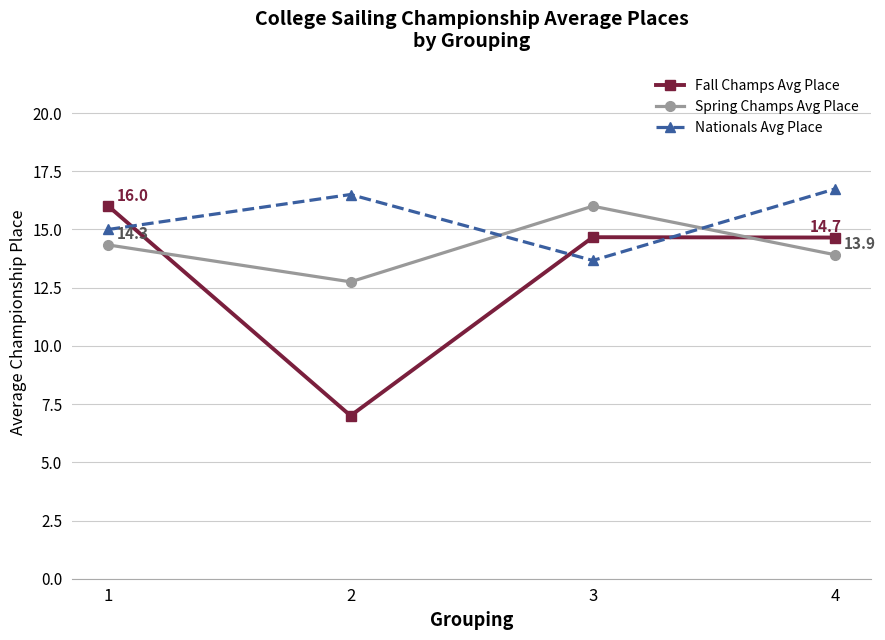

Which series ends up on top after the final intersection of Nationals Avg Place and Spring Champs Avg Place?

Nationals Avg Place